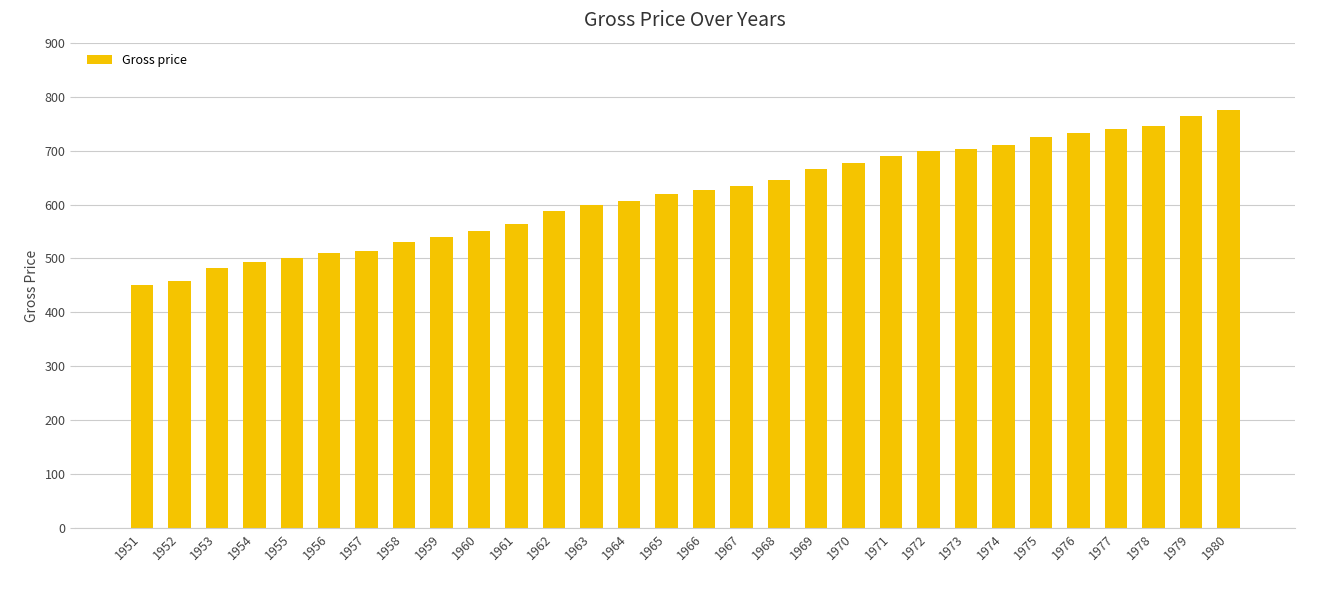

Approximately how many times larger is the value at 1956 compared to 1966?

0.8